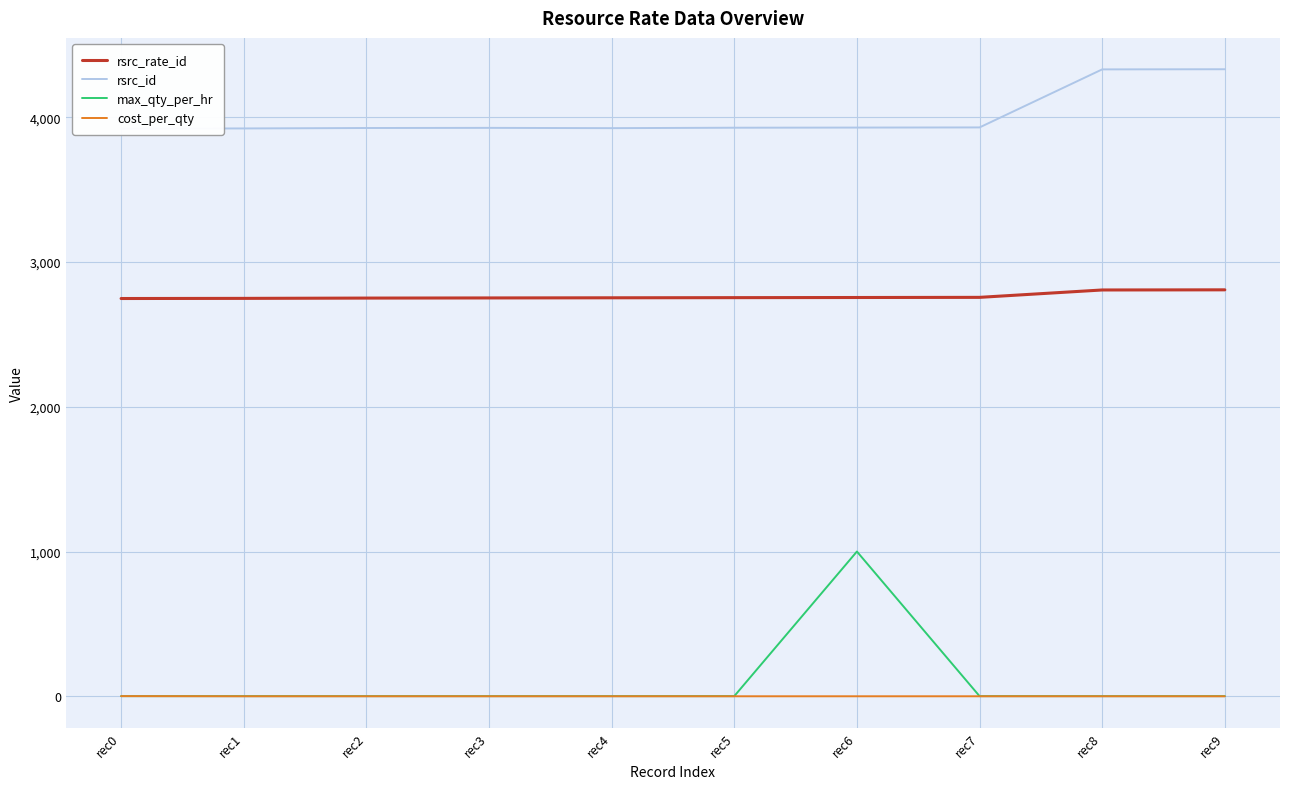

Which series has the largest total across all categories?

rsrc_id